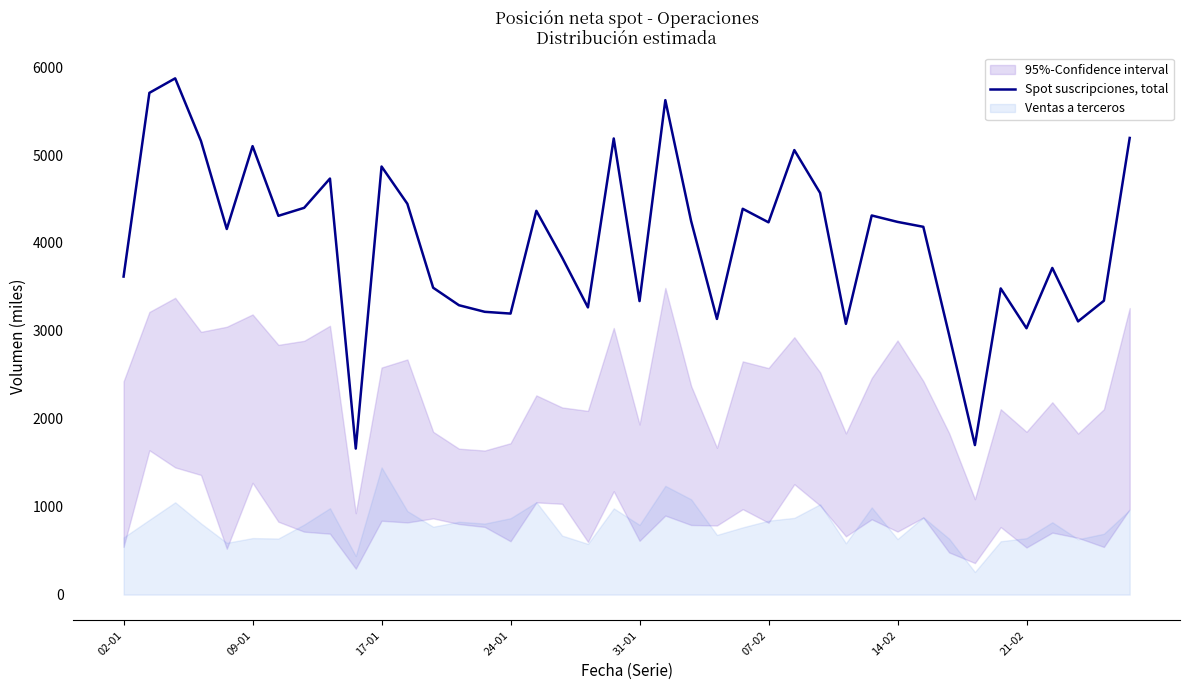

What is the minimum value for Spot suscripciones, total?

1661